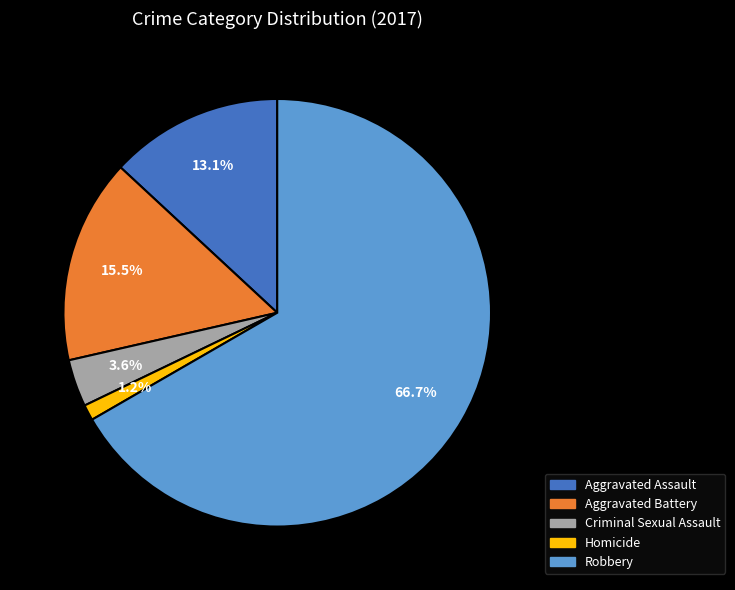

Rank the categories by value from highest to lowest.

Robbery, Aggravated Battery, Aggravated Assault, Criminal Sexual Assault, Homicide